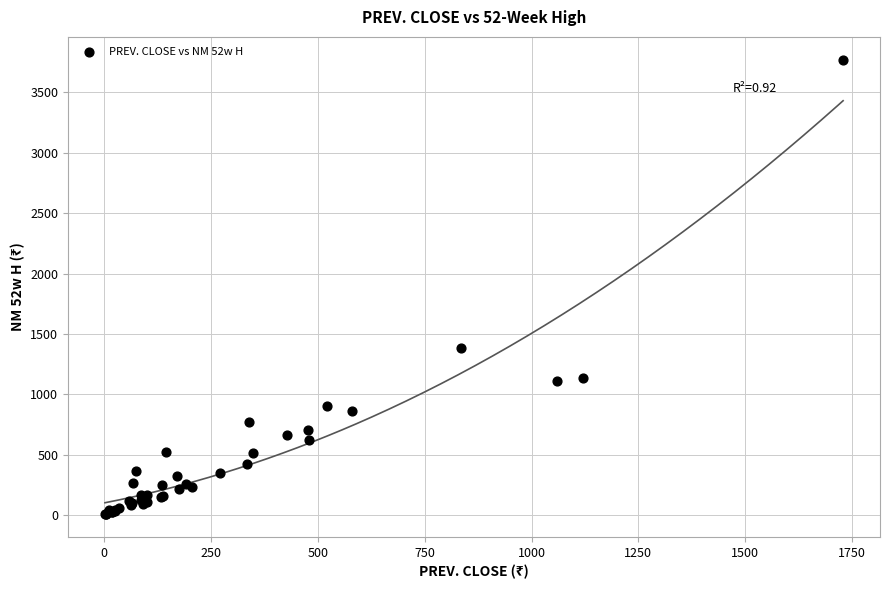

What Y value in the scatter plot is closest to 1889?

1387.0